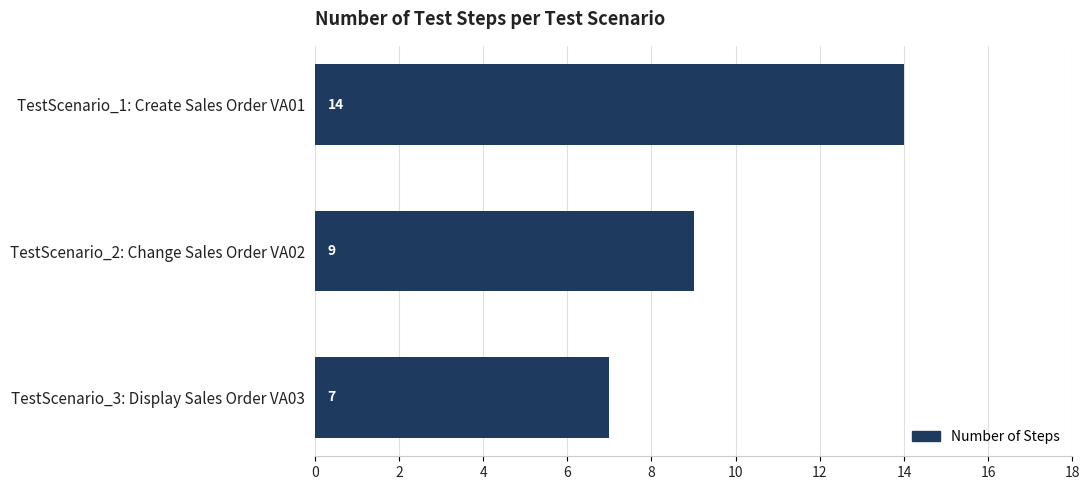

True or false: the data shows 14 at TestScenario_1: Create Sales Order VA01.

True